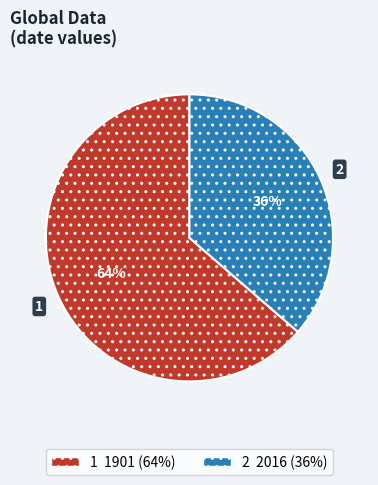

To the nearest percent, what is the average slice percentage?

50%